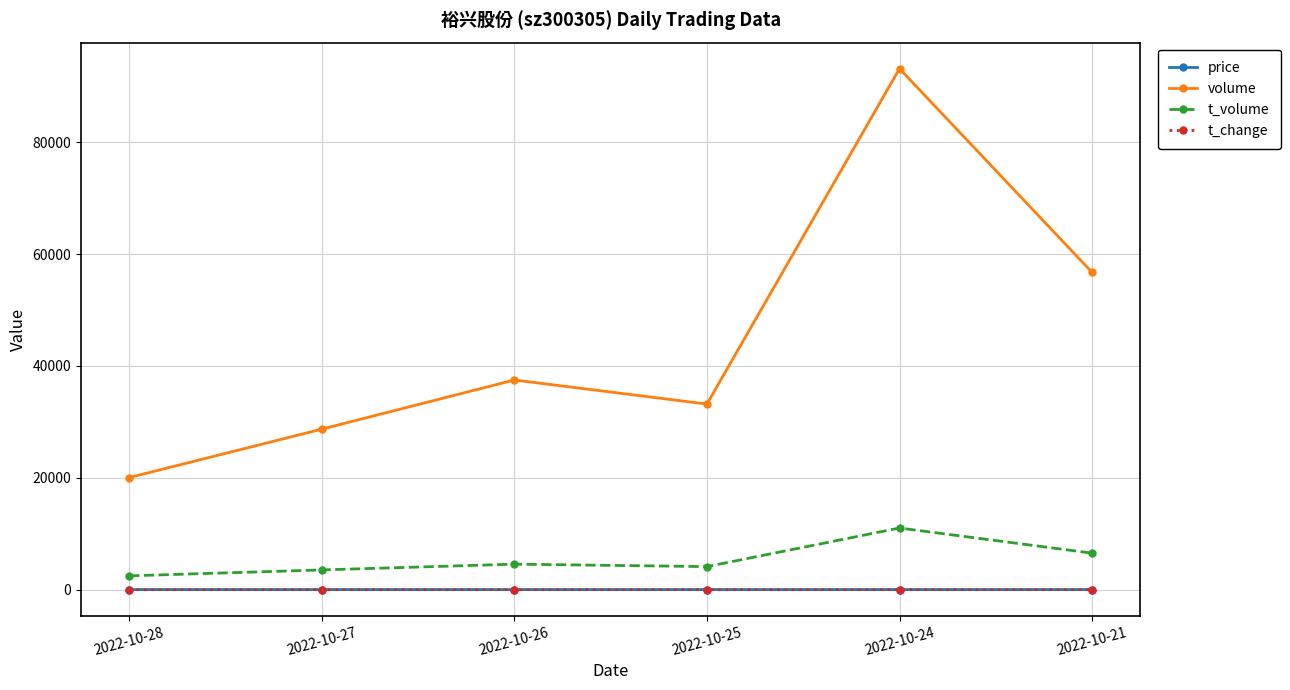

True or false: t_volume and volume intersect in this chart.

False